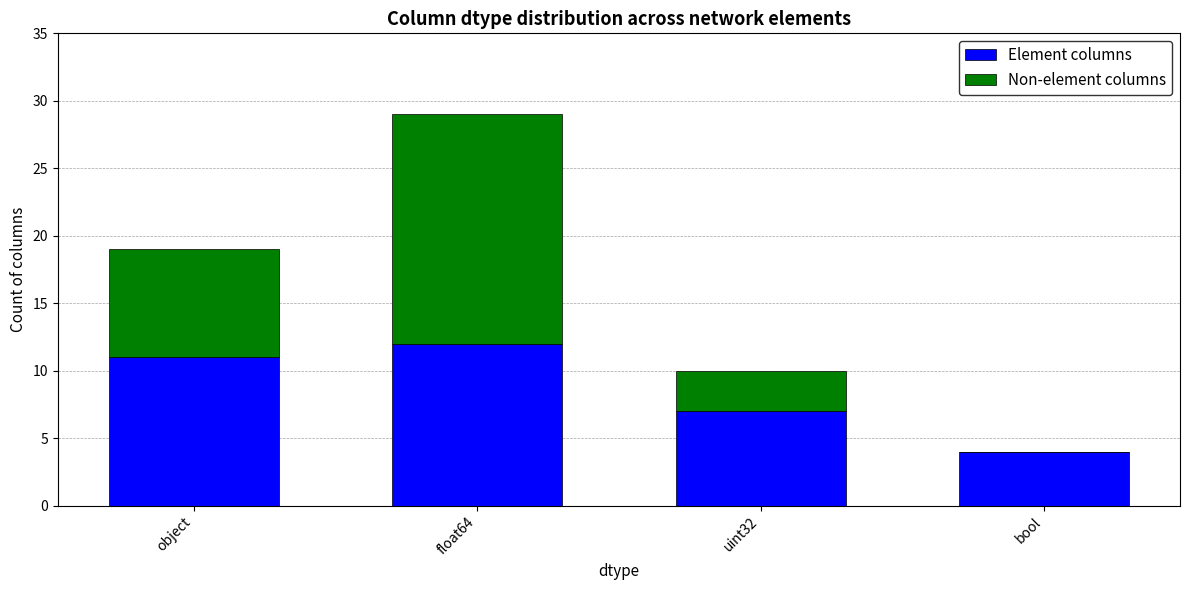

What is the highest value of the Element columns series?

12